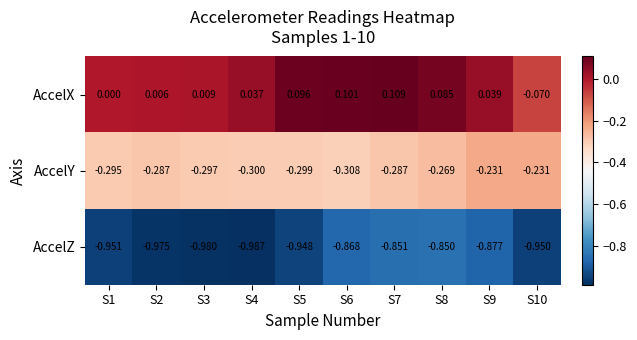

Rank the series by their maximum value, from highest to lowest.

AccelX, AccelY, AccelZ